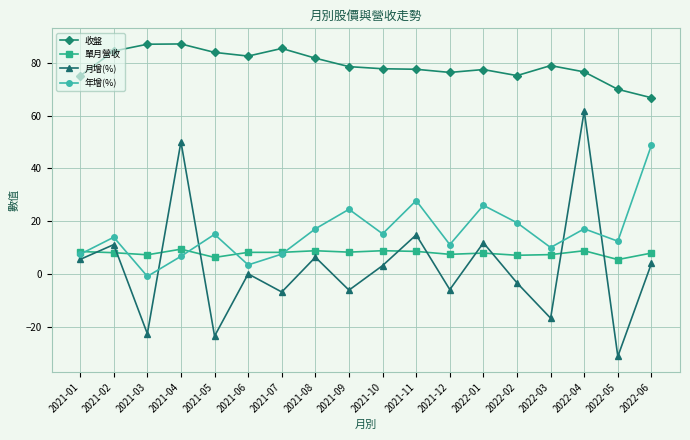

What is the difference between the 收盤 values at 2021-11 and 2022-06?

10.8